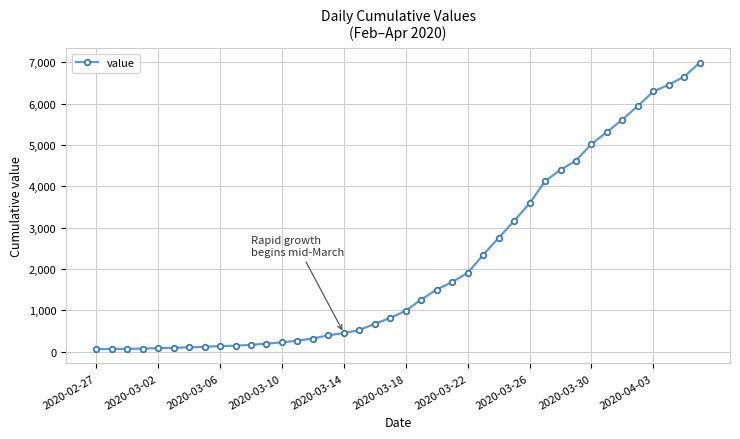

What is the difference between the maximum and minimum values?

6931